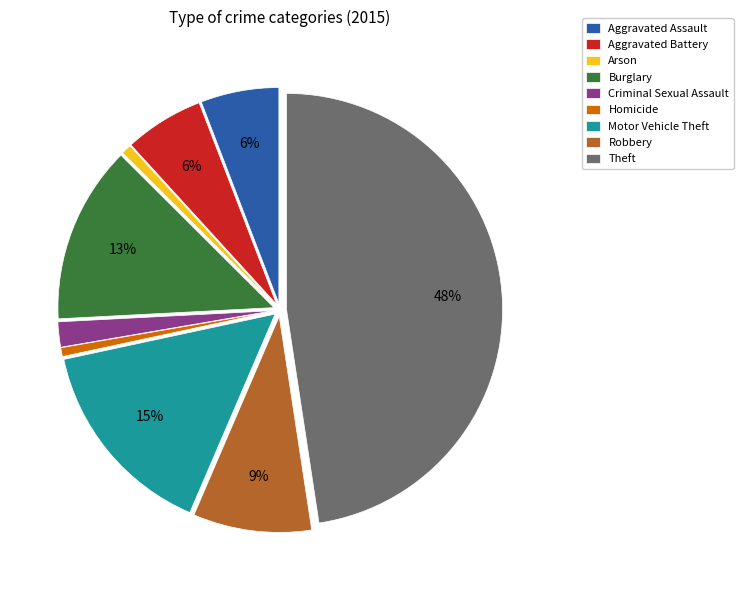

Is the sum of Homicide and Motor Vehicle Theft greater than half?

No